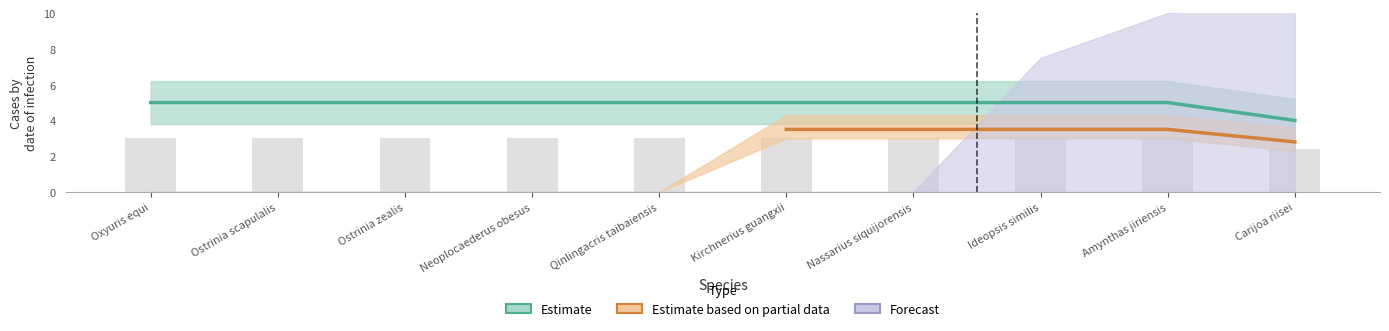

What is the greatest value displayed?

5